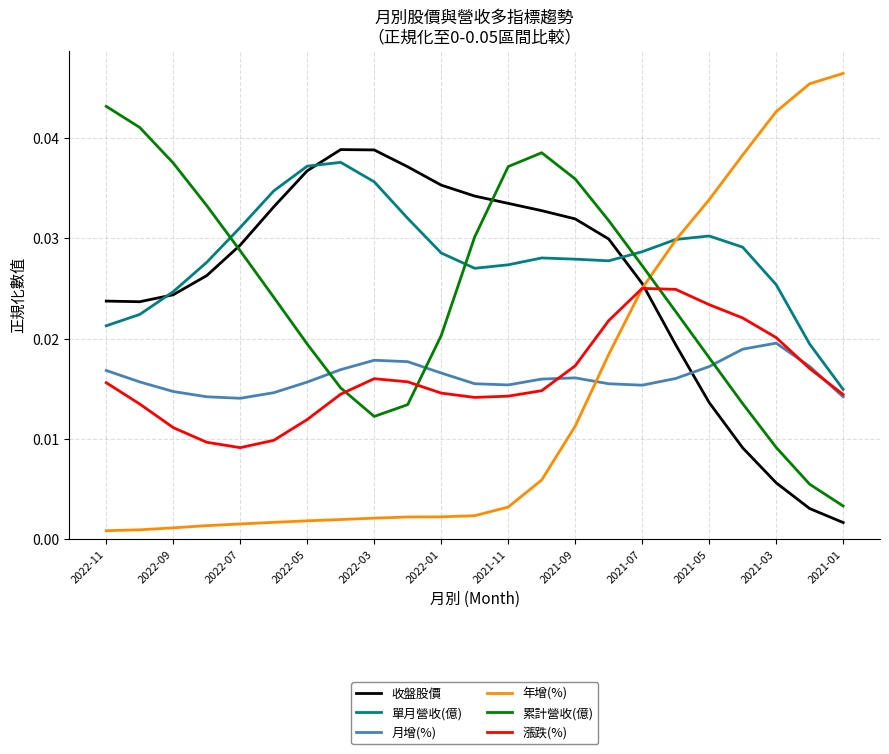

What is the sum of all 年增(%) values?

0.3